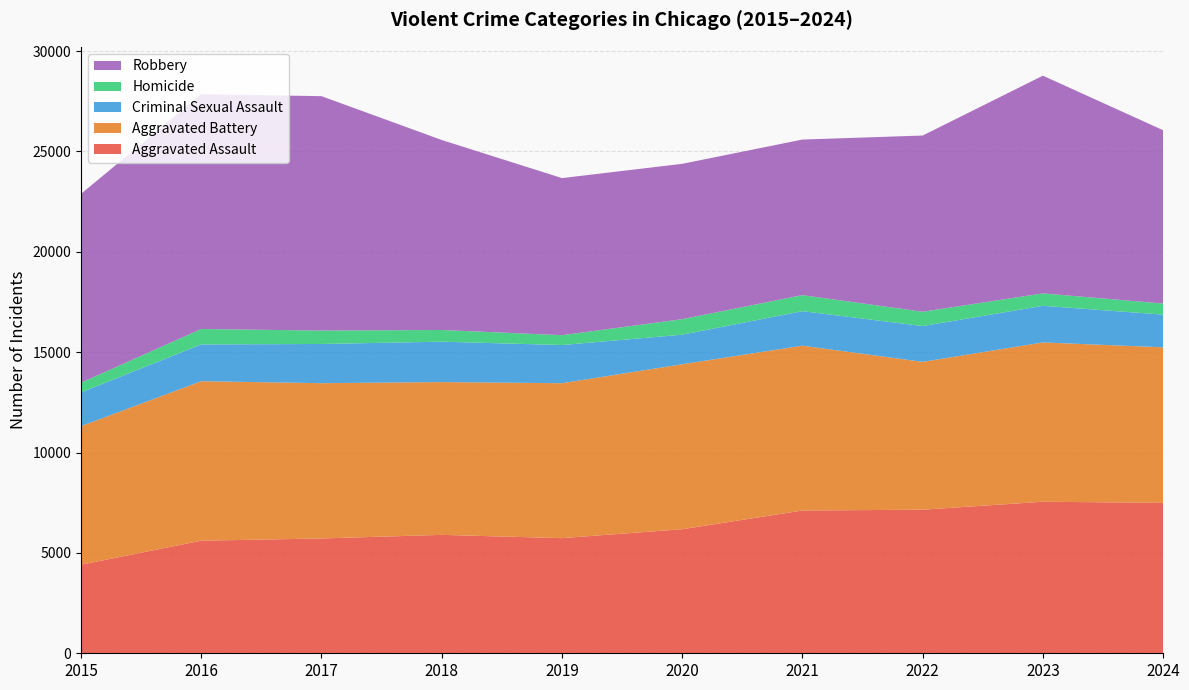

Reading left to right, extract all data points from this chart.

Aggravated Assault: 2015=4412	2016=5608	2017=5719	2018=5899	2019=5735	2020=6180	2021=7111	2022=7153	2023=7549	2024=7492
Aggravated Battery: 2015=6901	2016=7945	2017=7736	2018=7611	2019=7719	2020=8218	2021=8212	2022=7364	2023=7936	2024=7751
Criminal Sexual Assault: 2015=1679	2016=1832	2017=1953	2018=2012	2019=1901	2020=1472	2021=1720	2022=1783	2023=1824	2024=1629
Homicide: 2015=488	2016=770	2017=668	2018=583	2019=491	2020=773	2021=799	2022=714	2023=619	2024=550
Robbery: 2015=9406	2016=11691	2017=11677	2018=9464	2019=7825	2020=7739	2021=7749	2022=8777	2023=10845	2024=8634